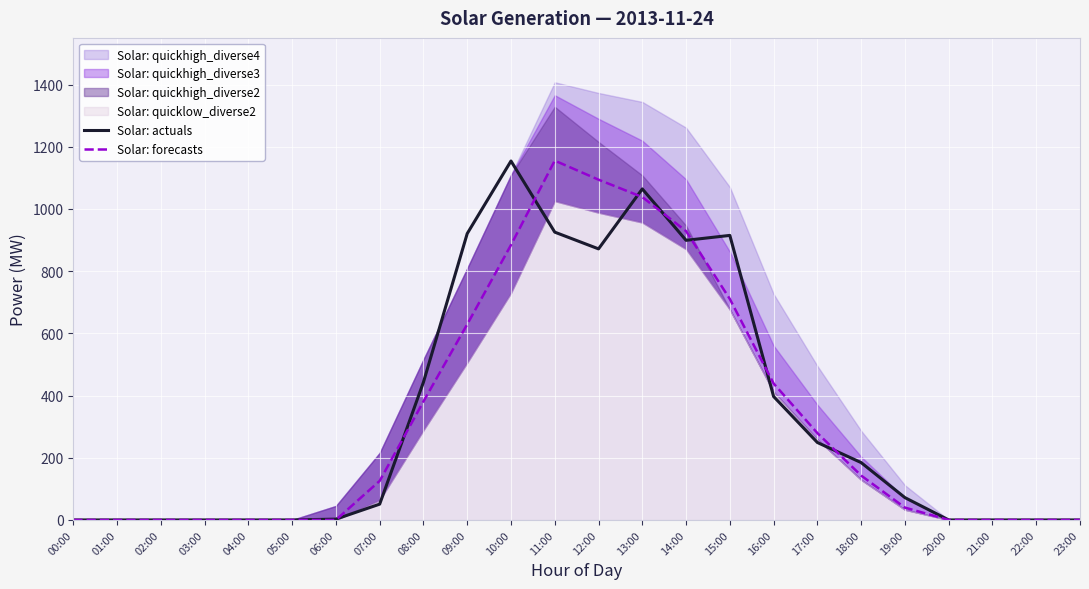

How many lines are shown in the chart?

2